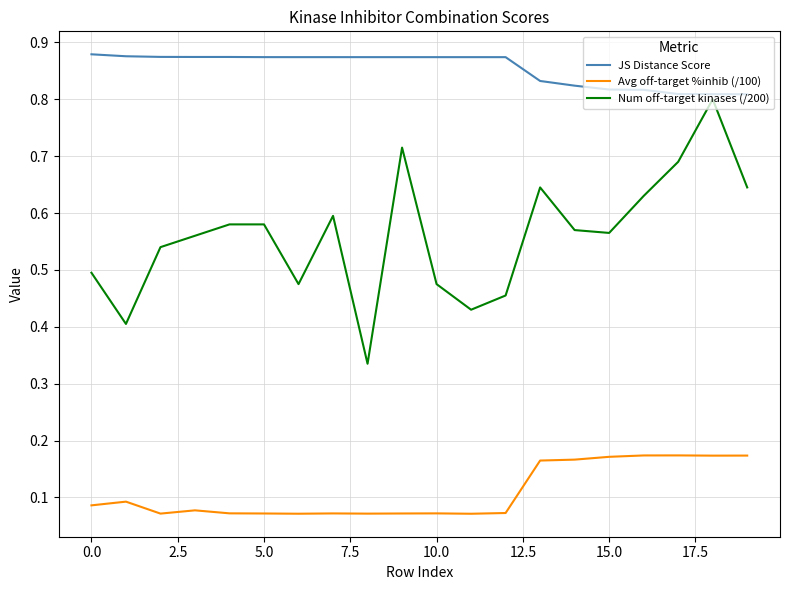

True or false: JS Distance Score and Avg off-target %inhib (/100) cross at least once.

False